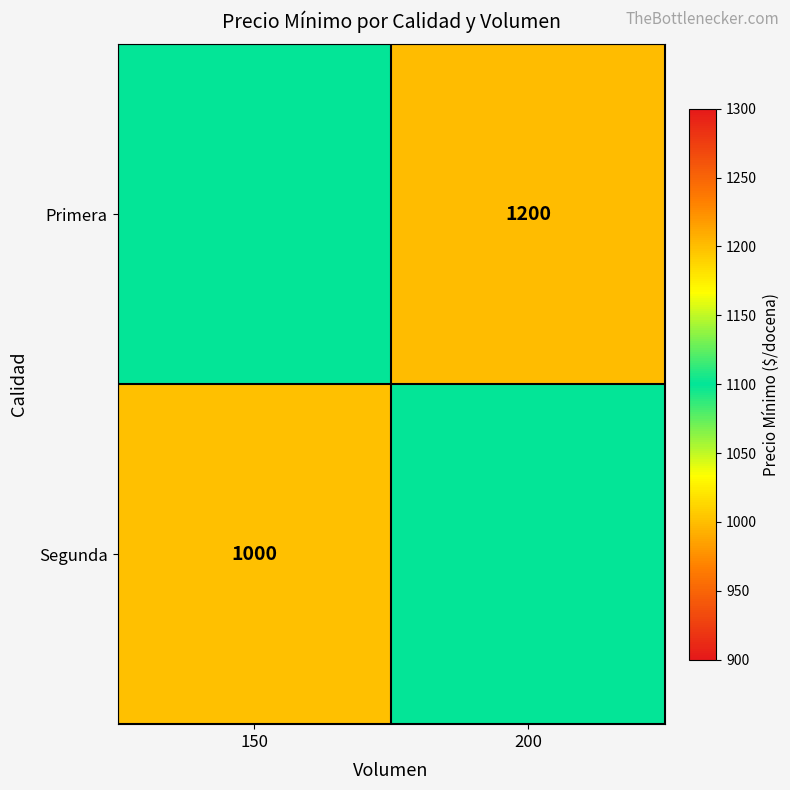

True or false: Primera has a value of 1200 at 200.

True